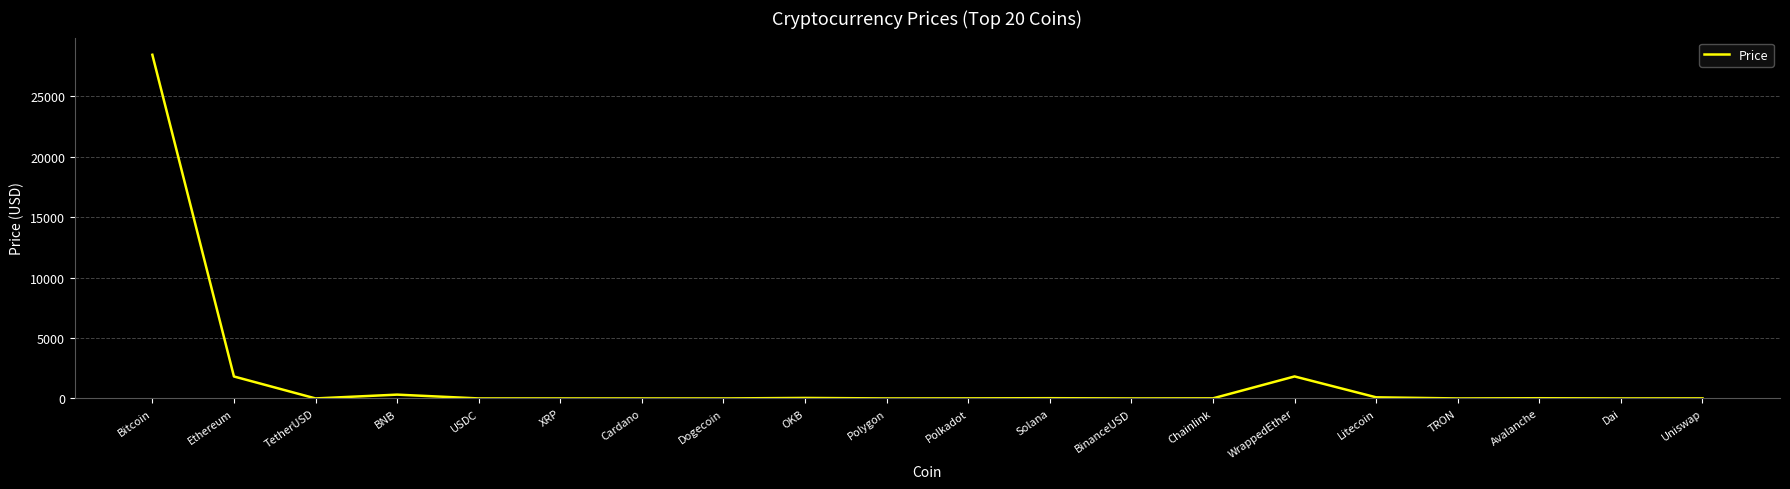

The chart shows a value of 1819.5 at WrappedEther. True or false?

True